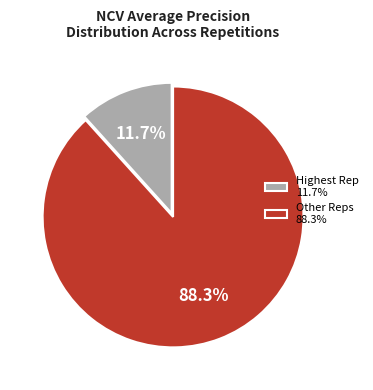

Between Highest Rep 11.7% and Other Reps 88.3%, which is larger?

Other Reps 88.3%